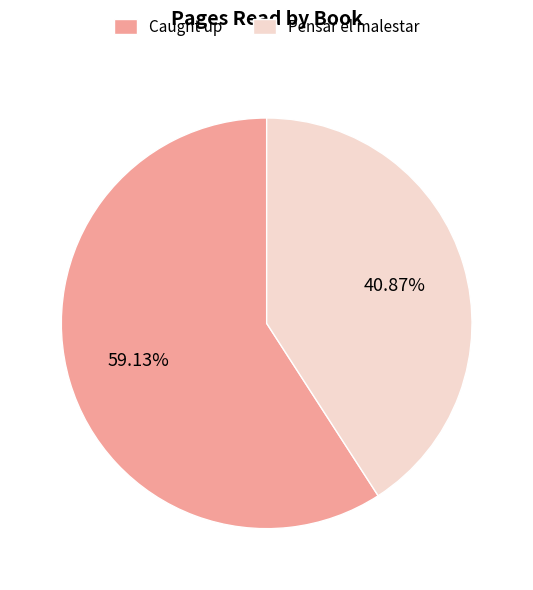

What is the smallest slice in the pie chart?

Pensar el malestar